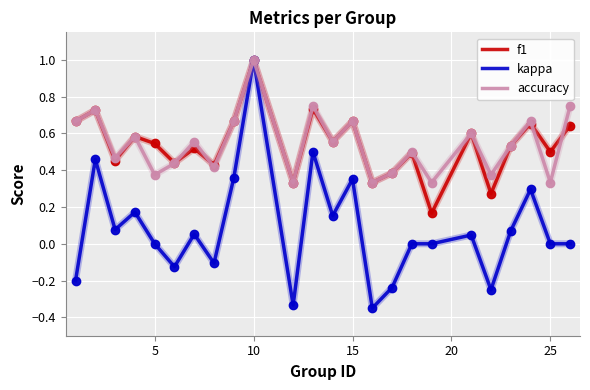

How many lines are shown in the chart?

3